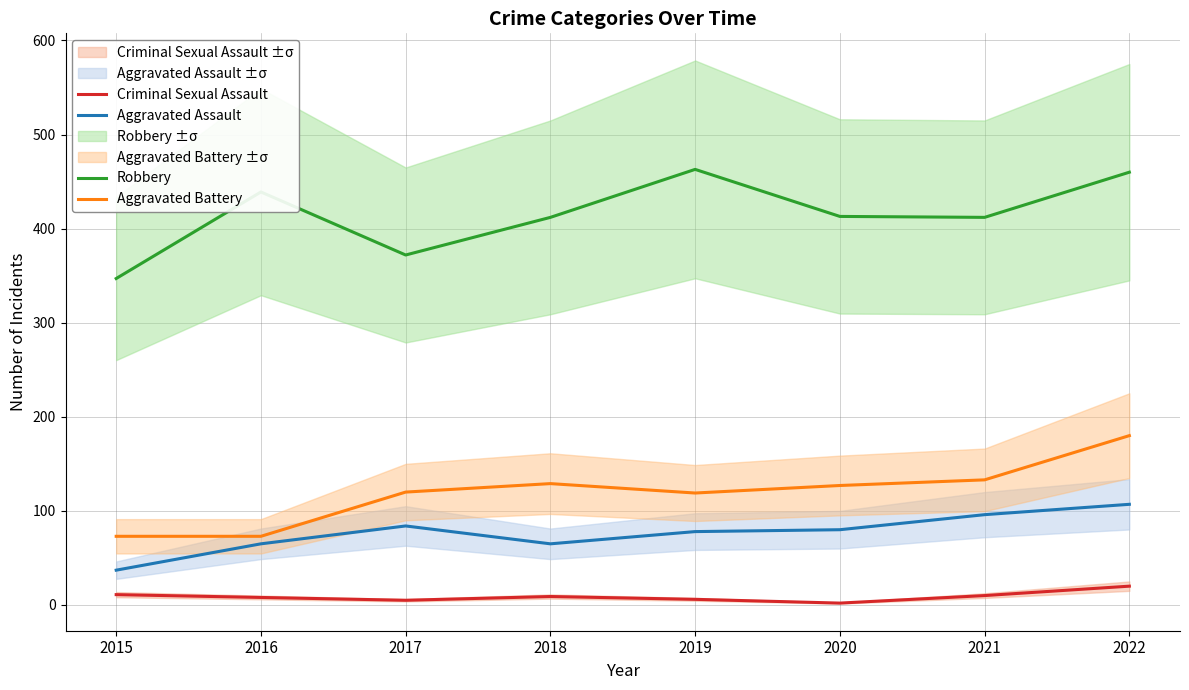

How many data points in Robbery are less than 413?

4